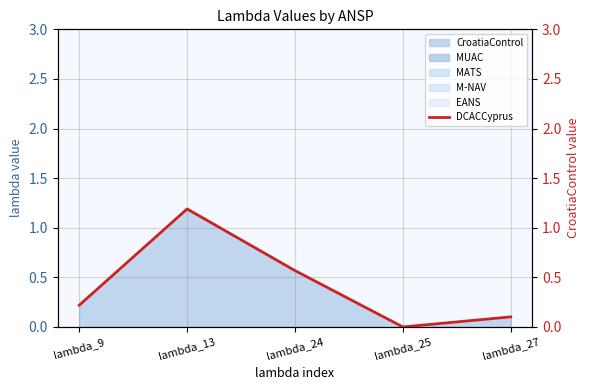

Reading left to right, list all the values displayed in this chart.

lambda_9=0.2	lambda_13=1.2	lambda_24=0.6	lambda_25=0.0	lambda_27=0.1